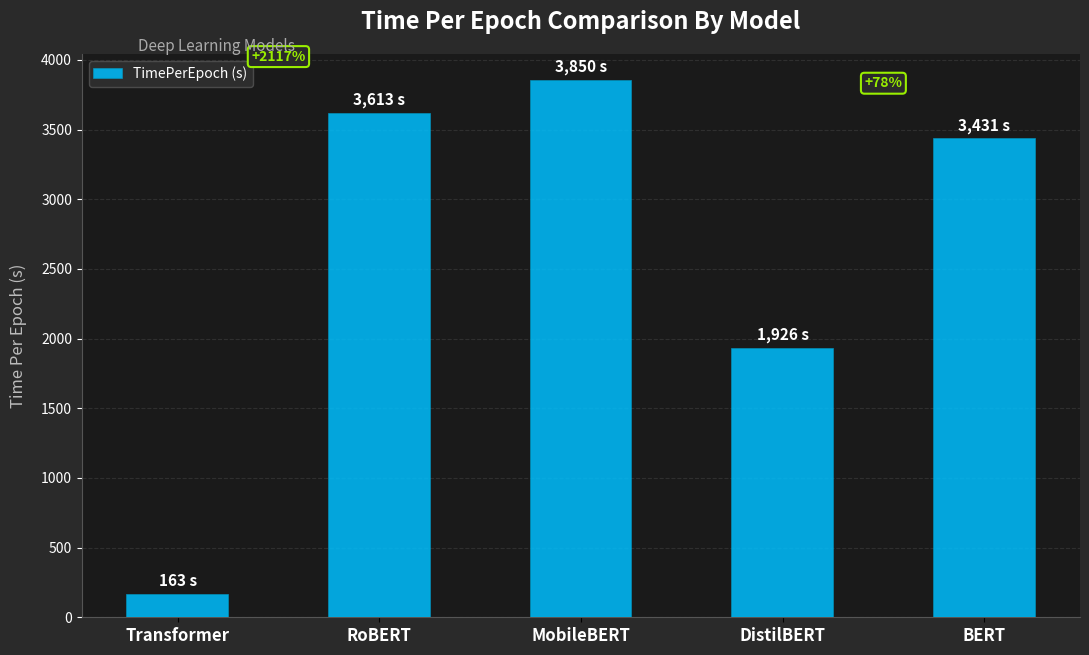

What is the label of the 3rd bar from the left?

MobileBERT